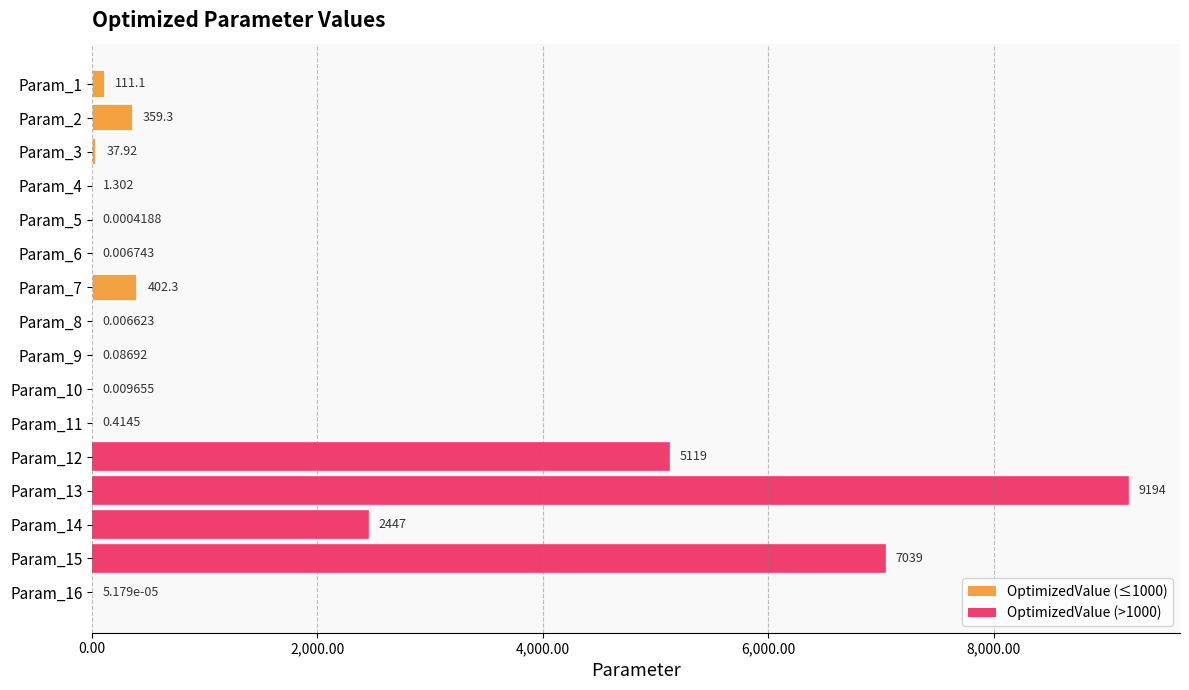

How many series are shown in this chart?

1